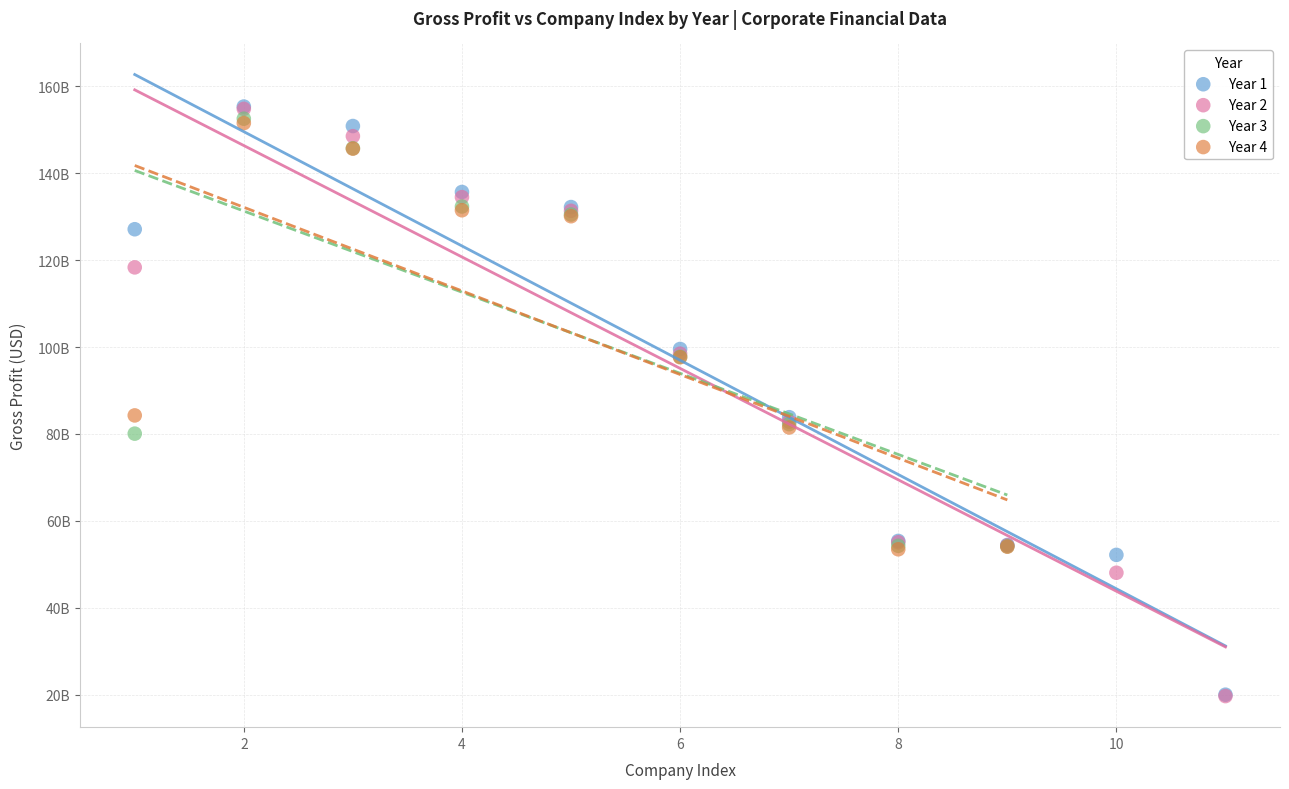

What are all the series names shown in the legend?

Year 1, Year 2, Year 3, Year 4